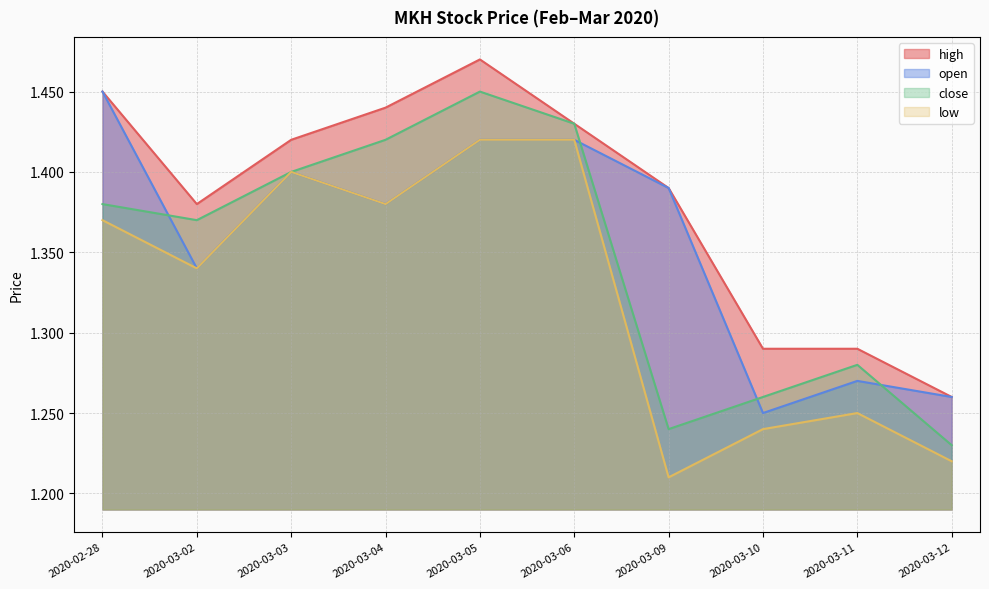

Which series has the largest range (max minus min)?

close